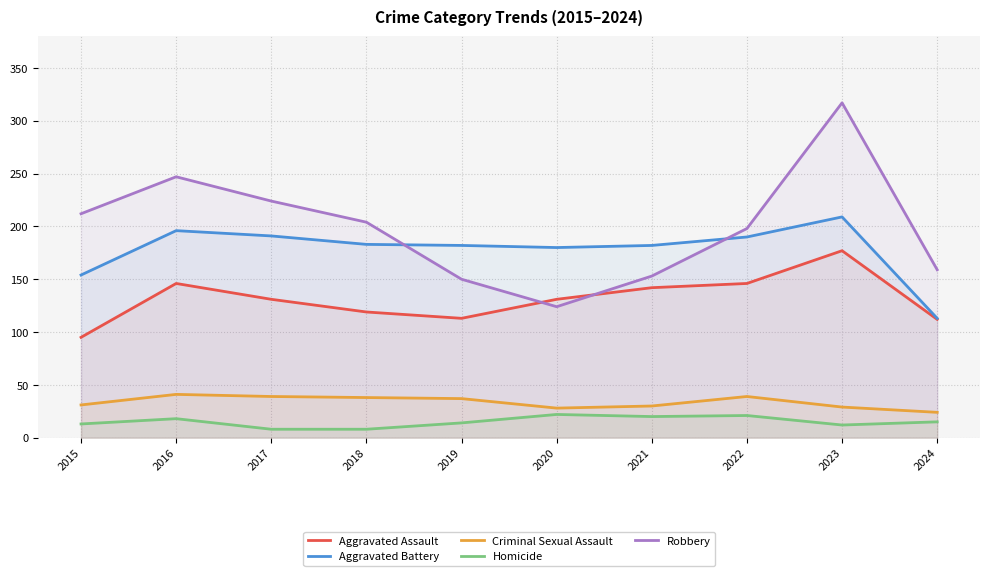

What is the lowest value of the Aggravated Battery series?

113